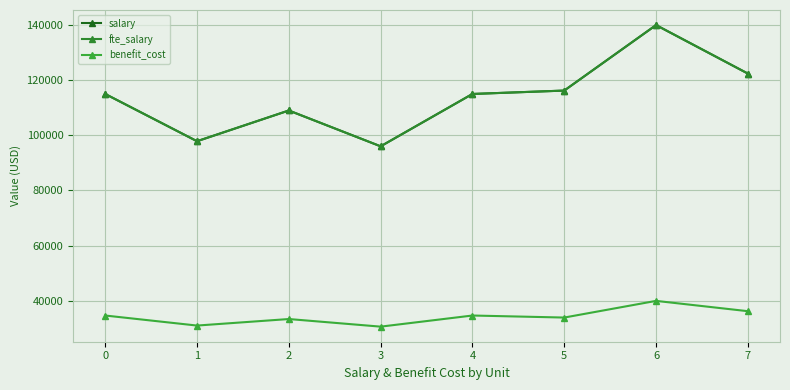

Which category has the lowest value in the salary series?

3